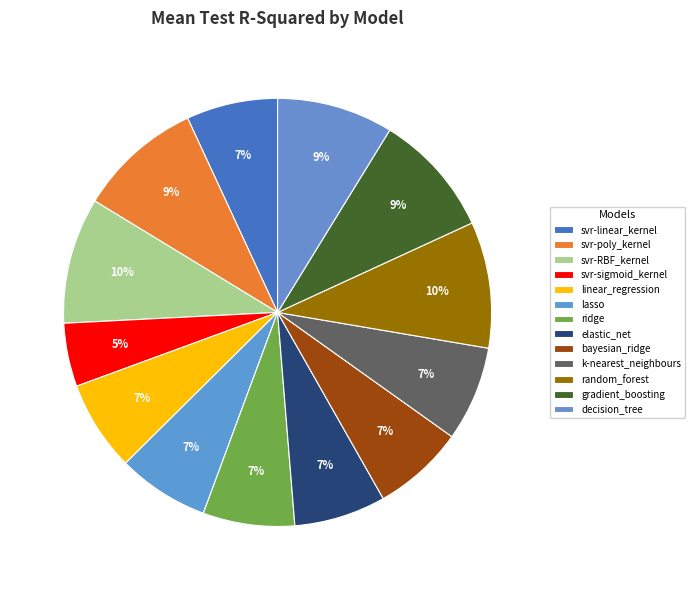

To the nearest percent, what is the average slice percentage?

8%